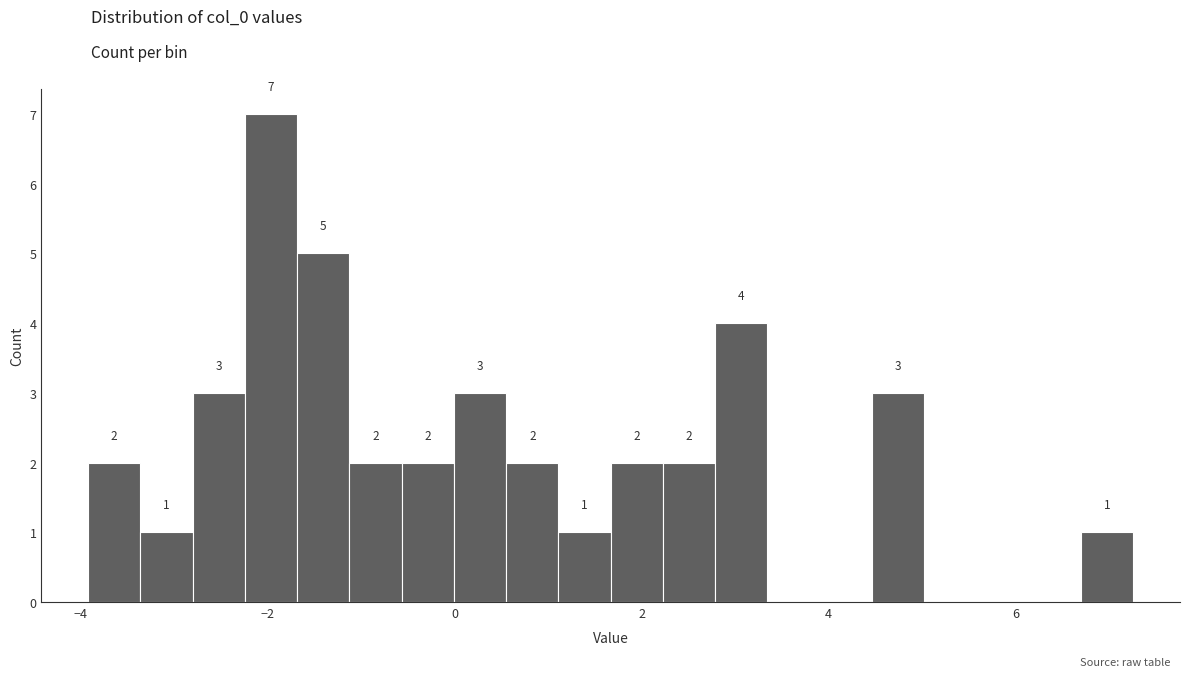

Around what value on the x-axis is the tallest bar? Give the approximate position of its centre, as read against the axis.

-2.0